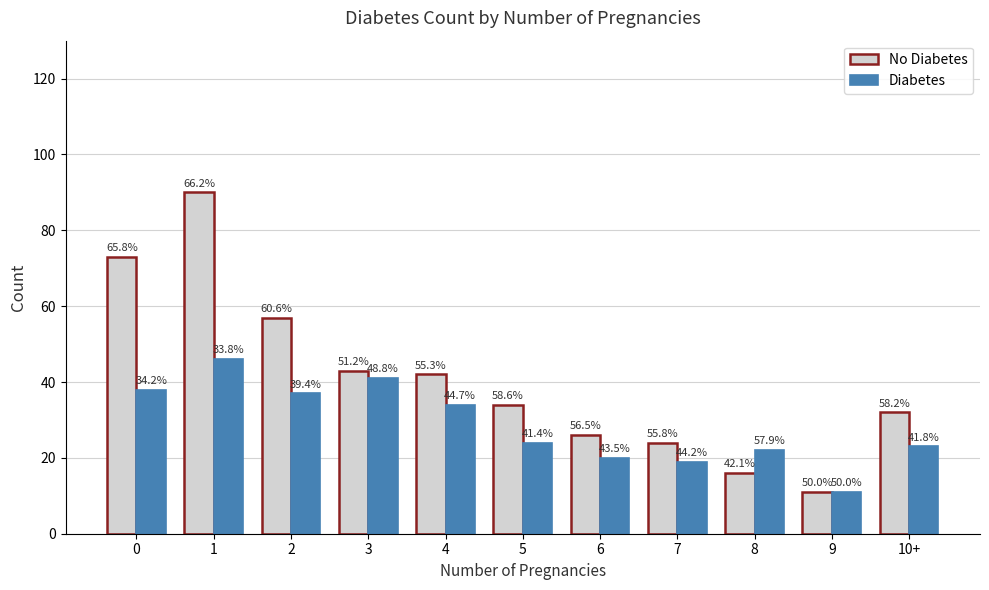

How many bars are there in each group?

2